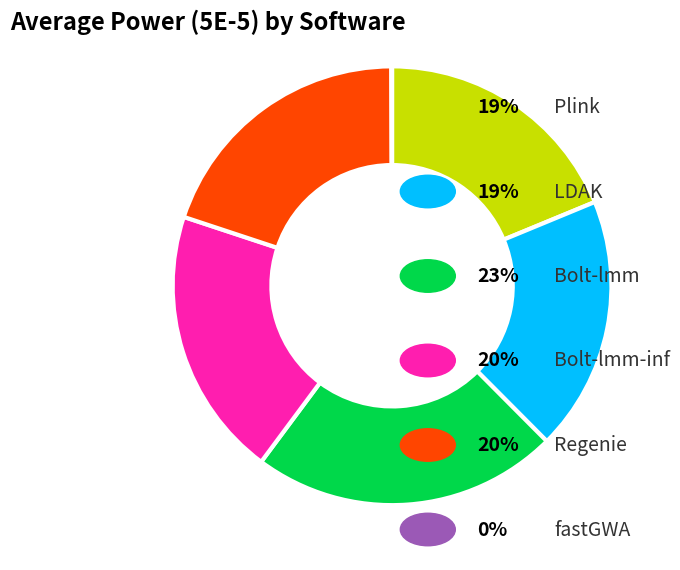

Is there a majority slice in this chart?

No